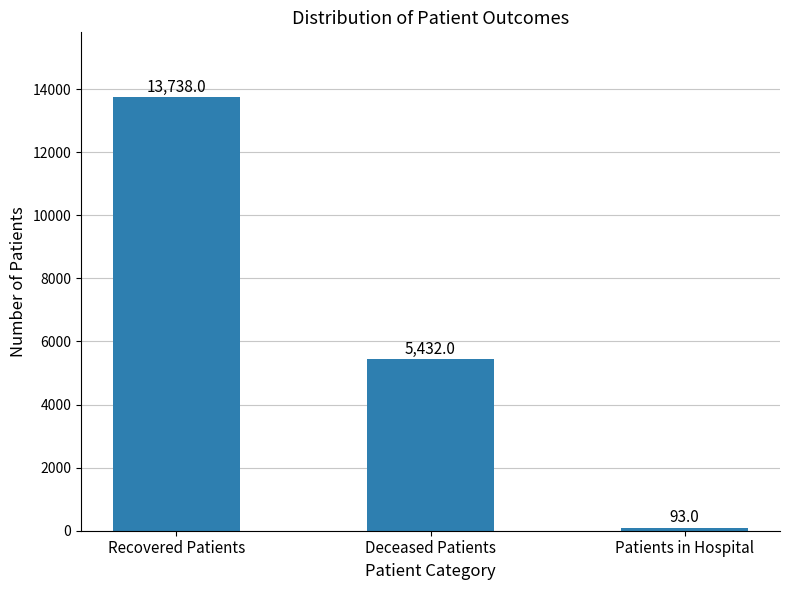

Are the bars horizontal?

No